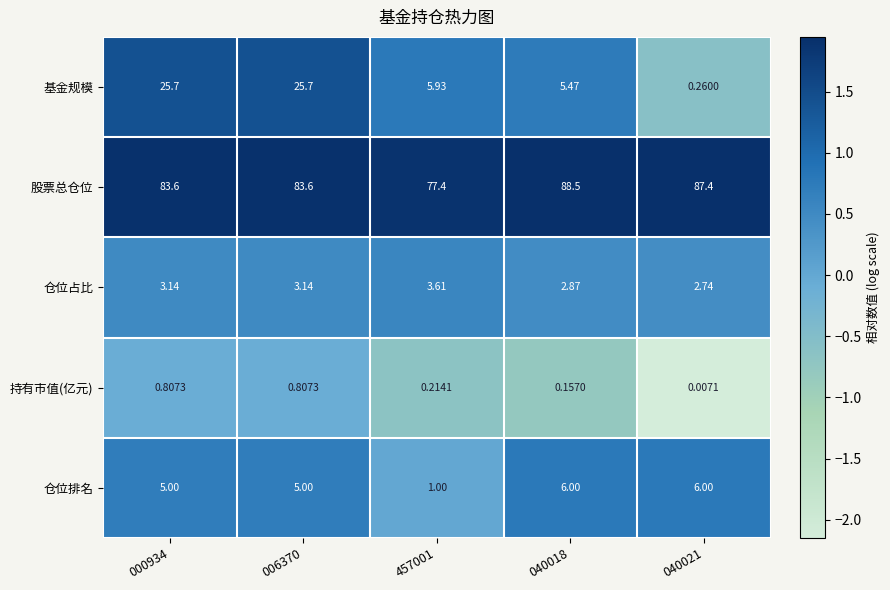

Which series has the largest range (max minus min)?

基金规模